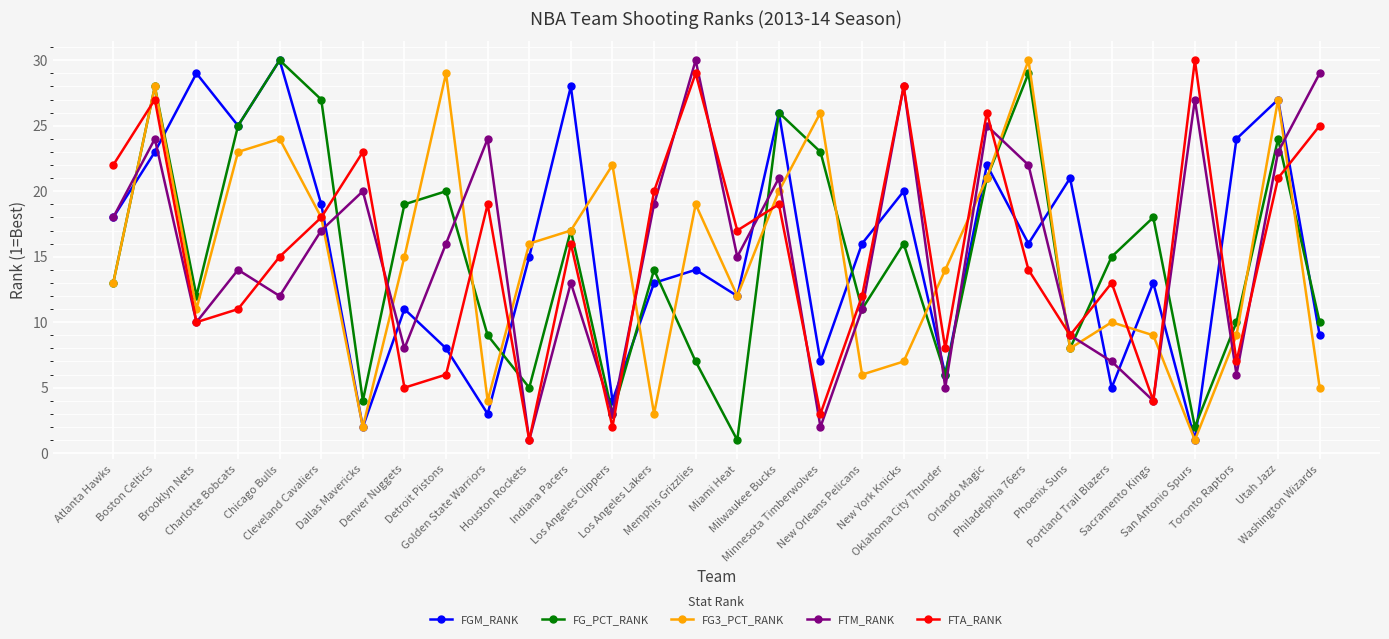

The FTA_RANK series shows 2 at Sacramento Kings. True or false?

False